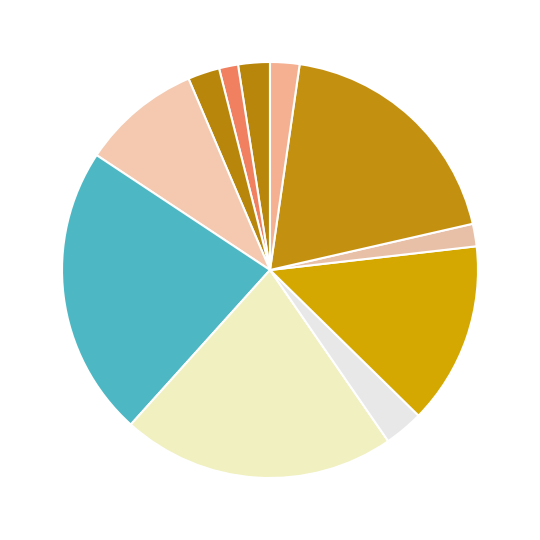

Rank the categories by value from lowest to highest.

公子行·锦堂昼永绣帘垂, 吴苑行·锦雉双飞梅结子, 公子行·锦衣红夺彩霞明, 公子行·锦衣鲜华手擎鹘, 少年行·锦衣鲜华手擎鹘, 踏莎行·锦瑟尘生, 西叔兄生日·花底班行锦样明, 忆江南·行锦归来, 踏莎行·锦幄留香, 侠少行·锦带佩吴钩, 从军行·锦绣雕青裹铁衣